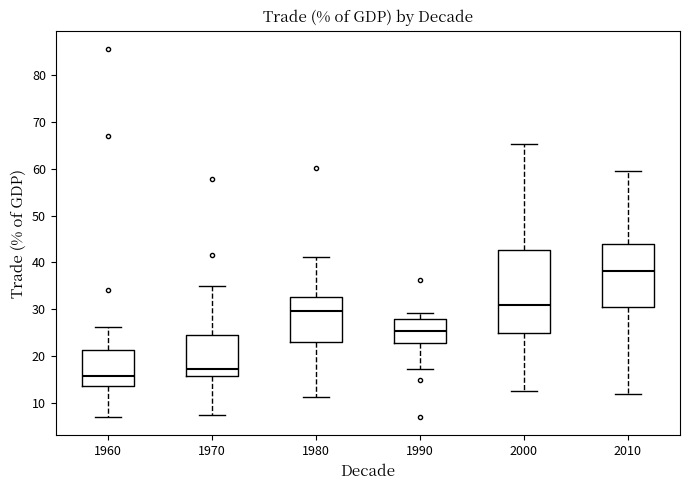

Which box is the tallest, from its lower edge to its upper edge?

2000